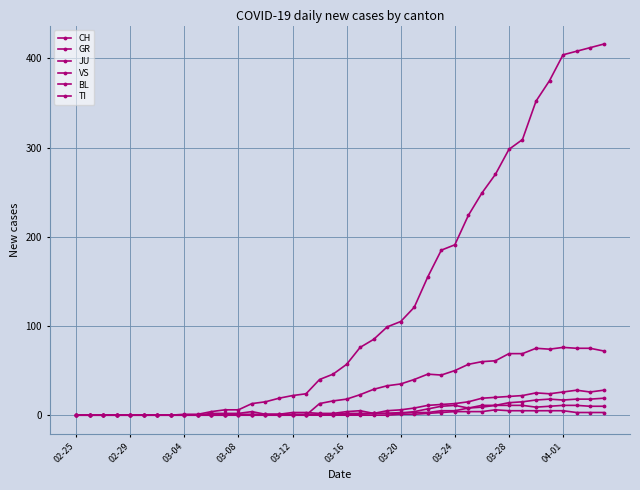

Is this an area chart (filled region under the line)?

No